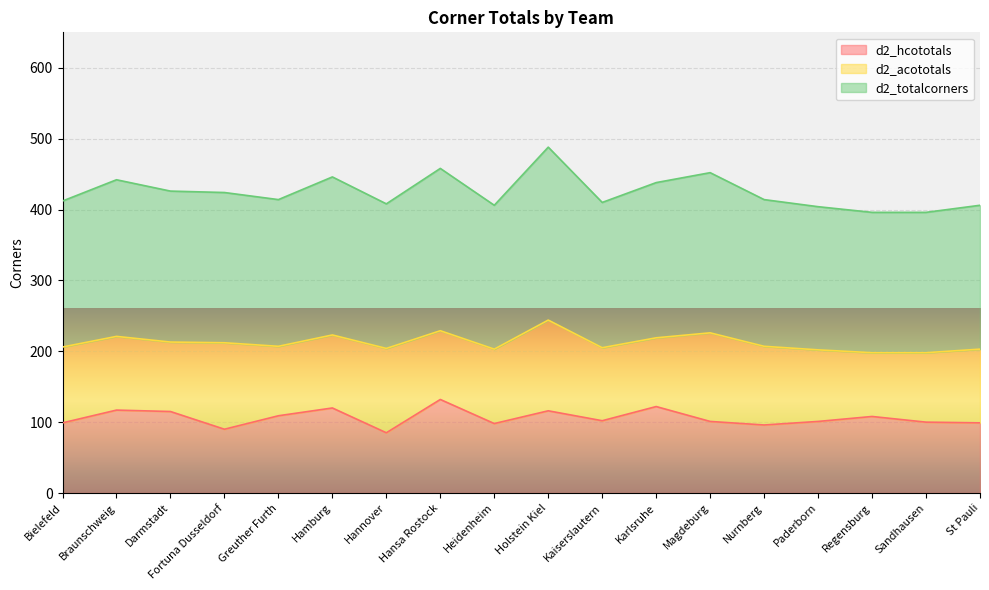

What is the total value across all series at Braunschweig?

442